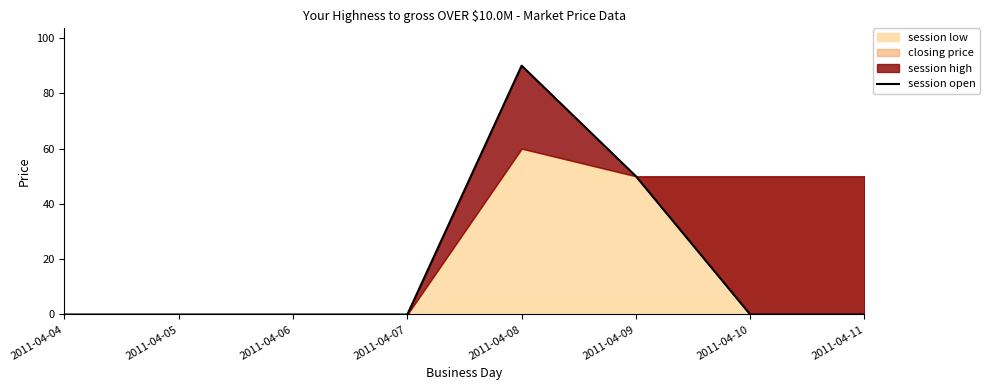

What is the value of the 5th point from the left?

90